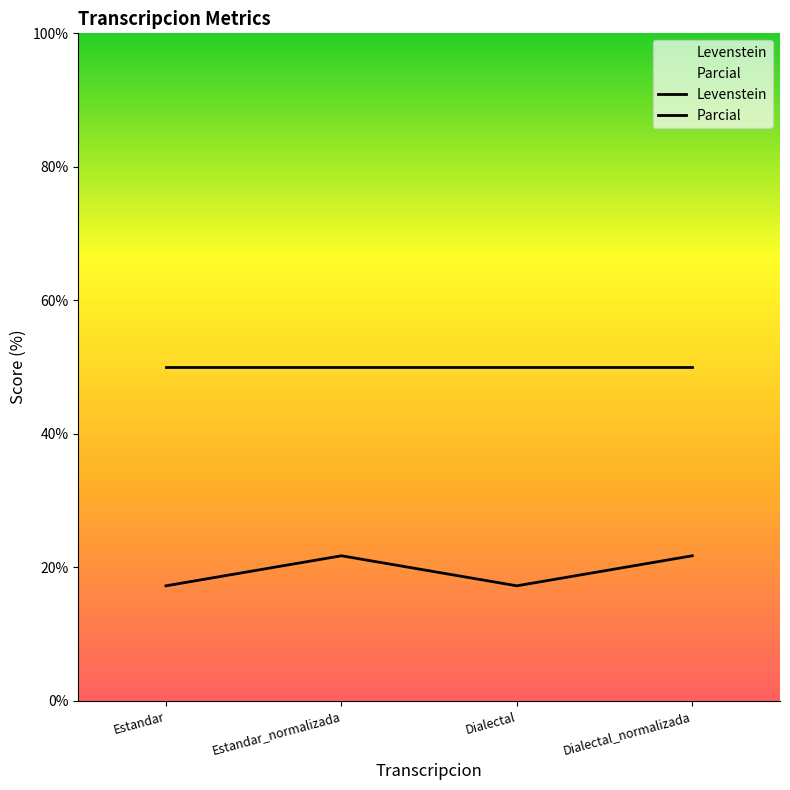

How many data points does each series have?

4